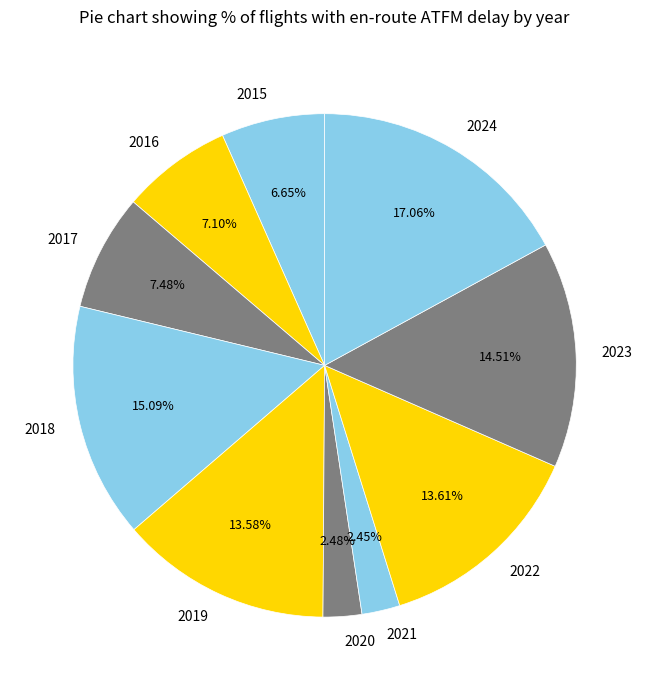

True or false: 2015 accounts for 7% of the total.

True